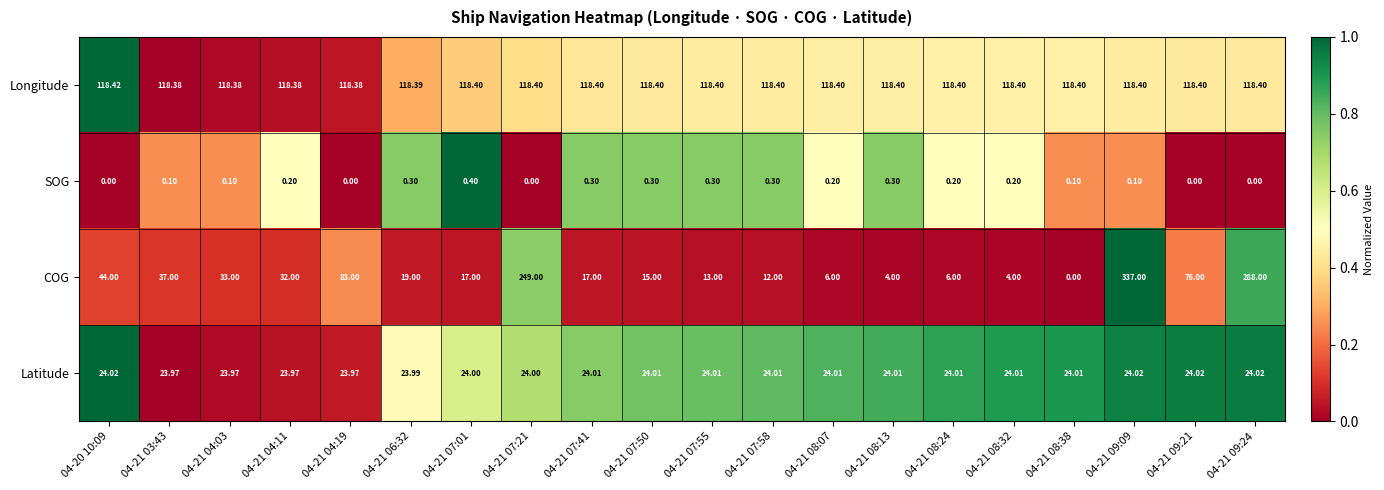

List the series in order of their overall mean, highest first.

Longitude, COG, Latitude, SOG